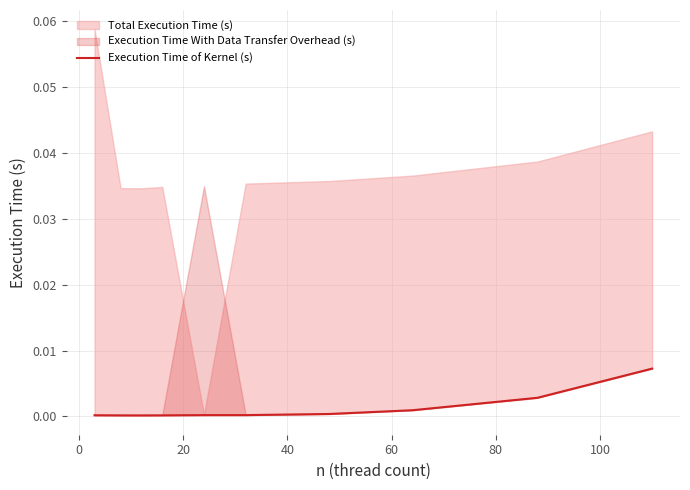

Does the chart display data point markers on the line(s)?

No